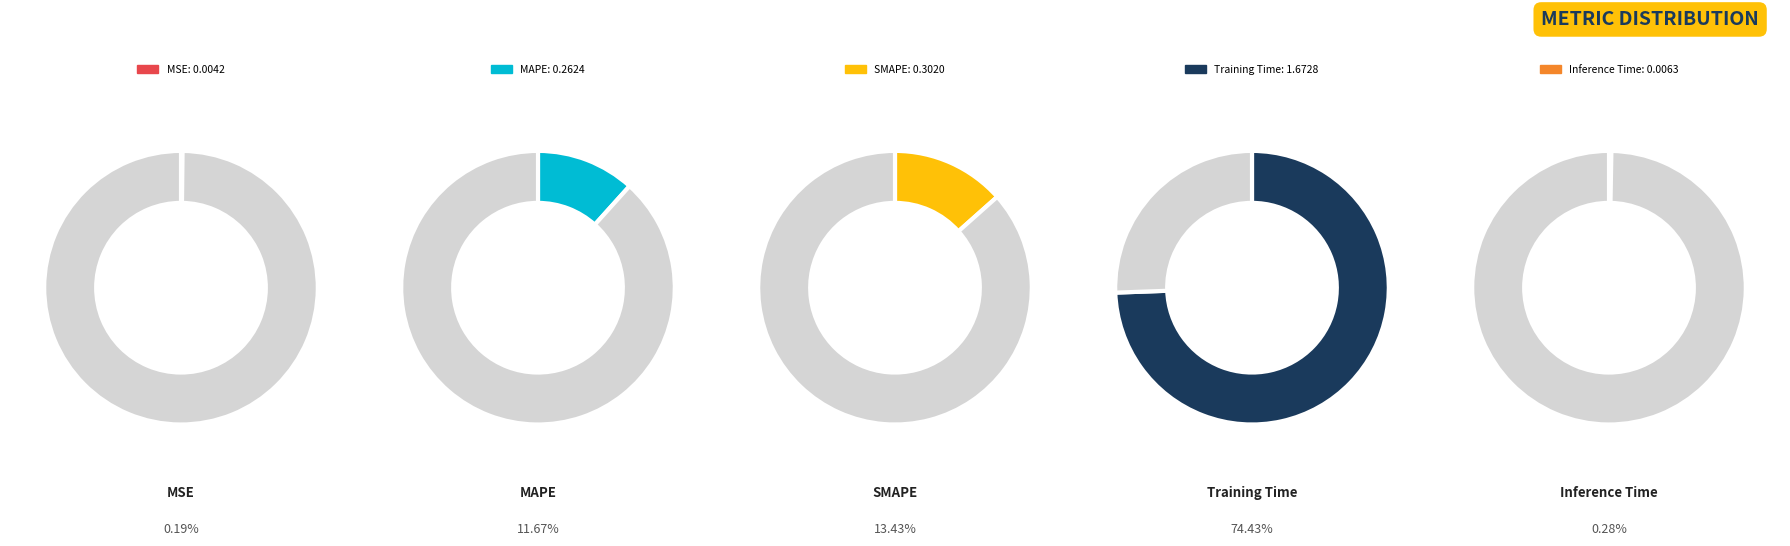

The MSE slice represents 13% of the pie. True or false?

False